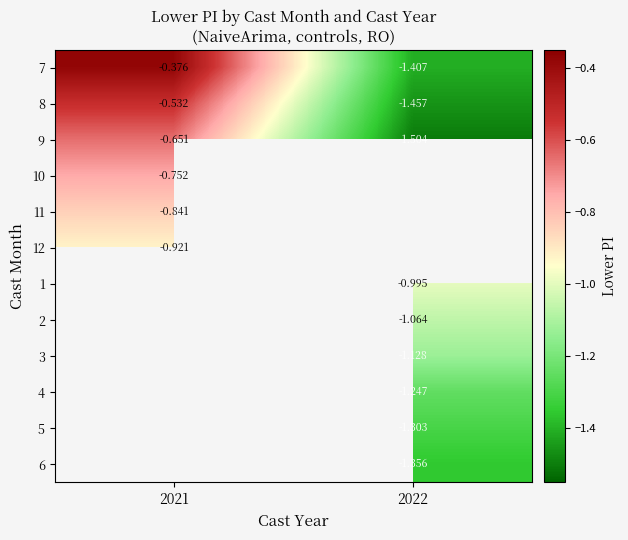

Rank the categories by 9 value from lowest to highest.

2022, 2021